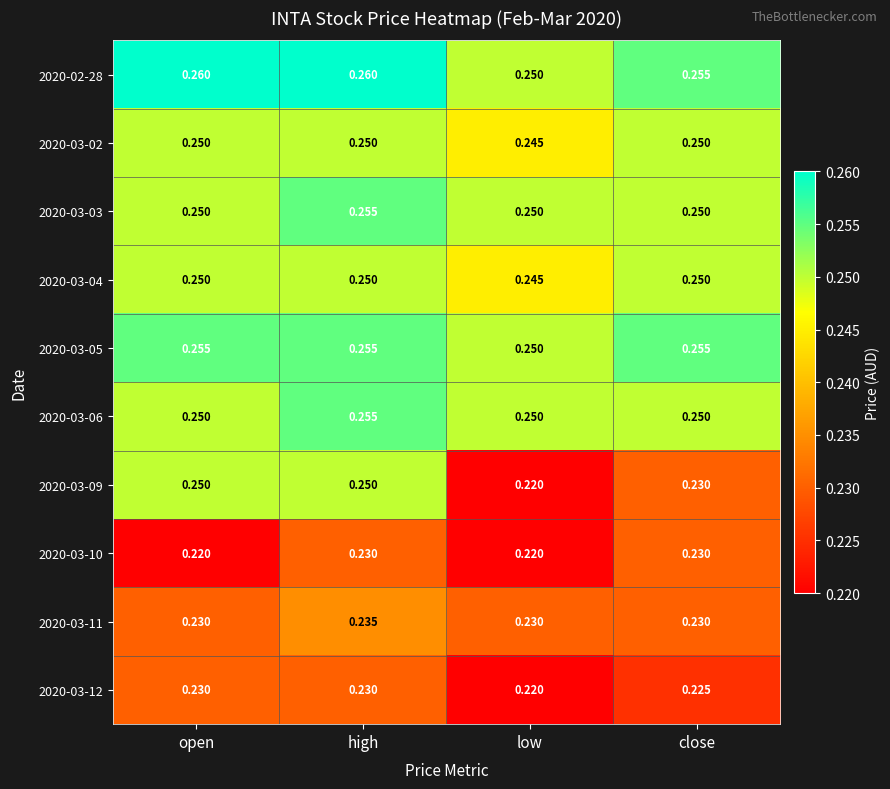

At which label is 2020-02-28 closest to 0?

low